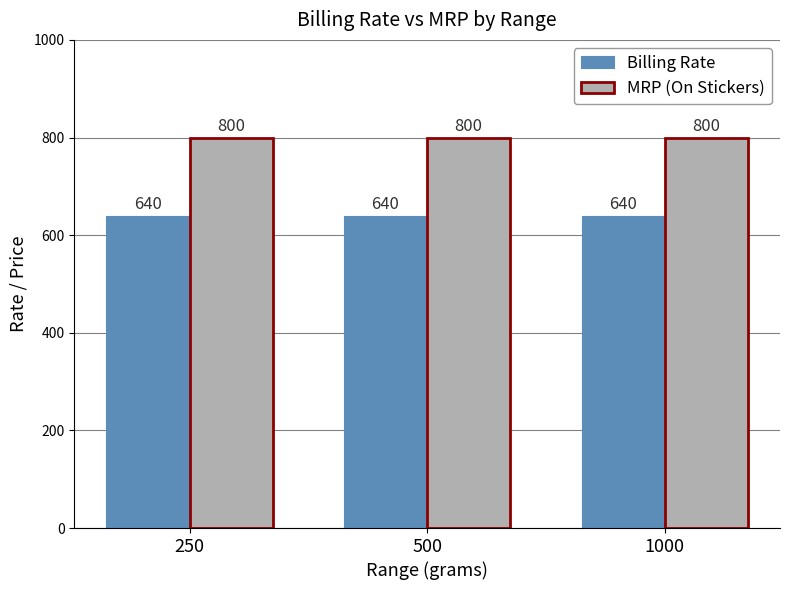

Reading left to right, extract all data points from this chart.

Billing Rate: 640	640	640
MRP (On Stickers): 800	800	800